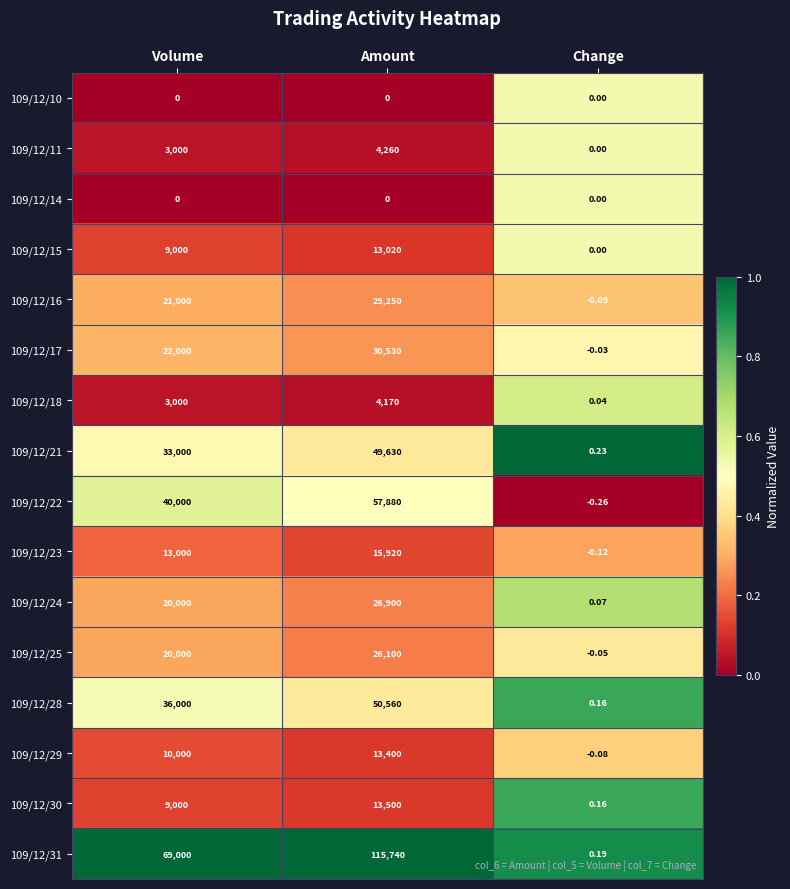

Which category has the lowest value across all series?

Change